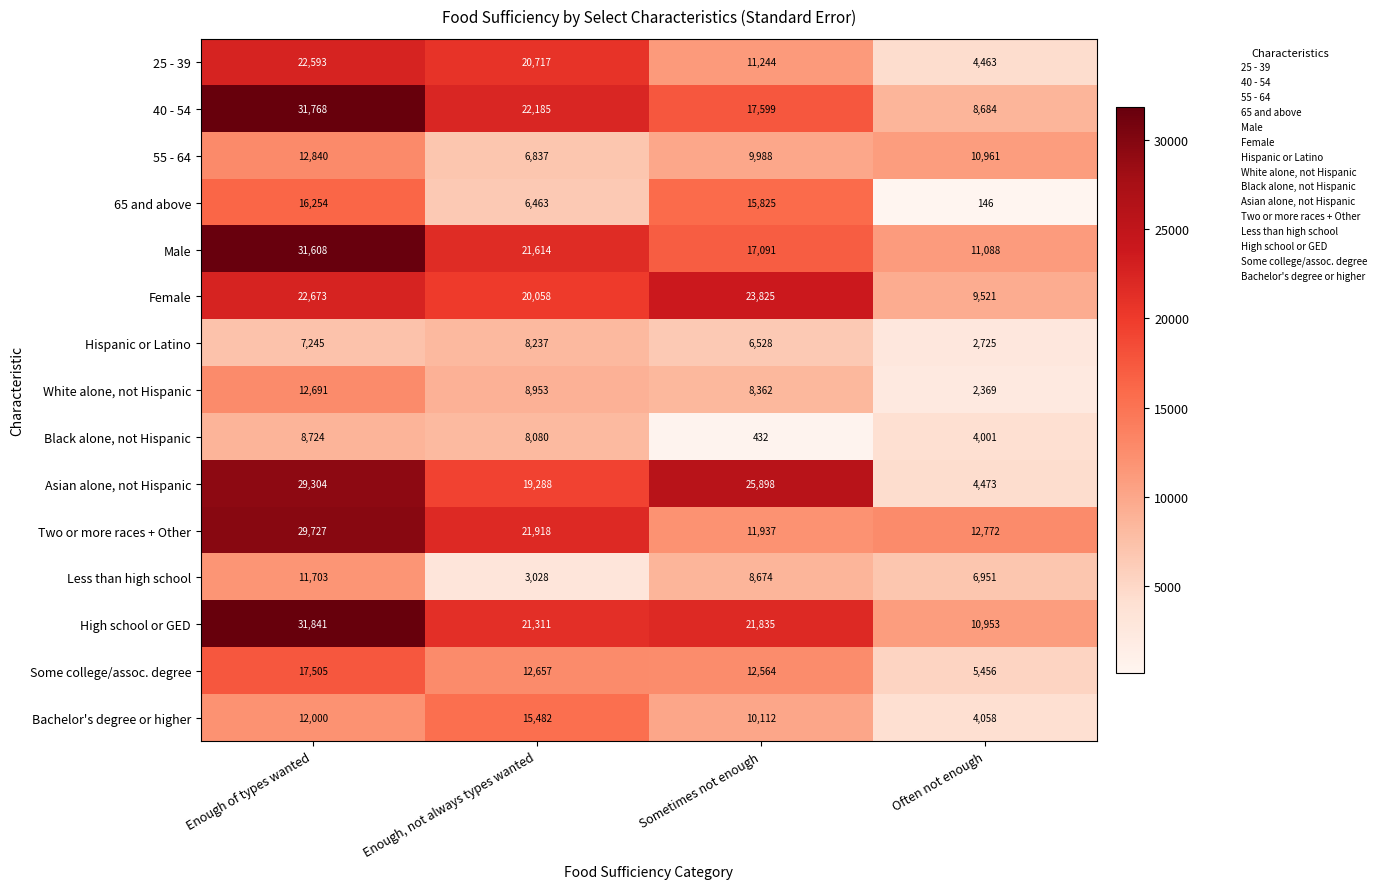

What is the total value across all series at Enough, not always types wanted?

216828